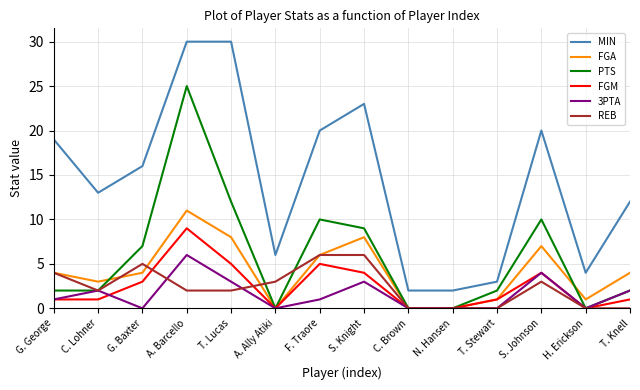

True or false: PTS has a value of 2 at S. Knight.

False